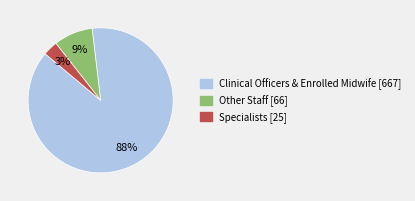

To the nearest percent, what is the average slice percentage?

33%